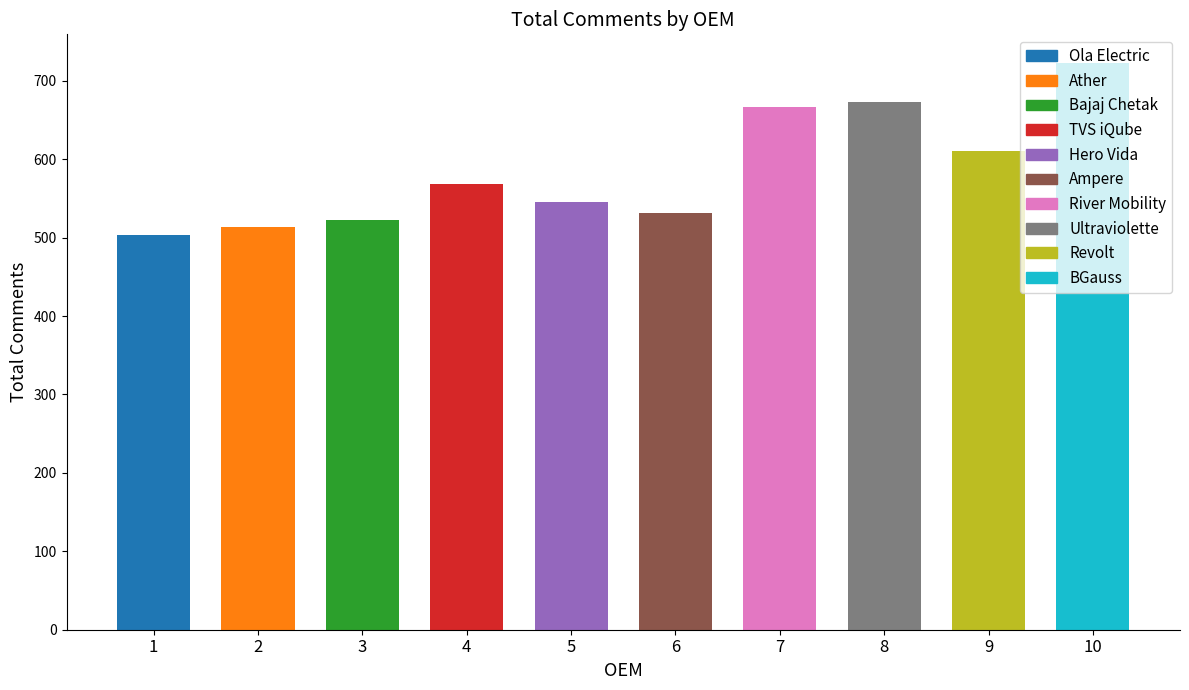

Reading left to right, transcribe all the data shown in this chart.

Ola Electric=503	Ather=513	Bajaj Chetak=523	TVS iQube=568	Hero Vida=546	Ampere=531	River Mobility=667	Ultraviolette=673	Revolt=611	BGauss=723